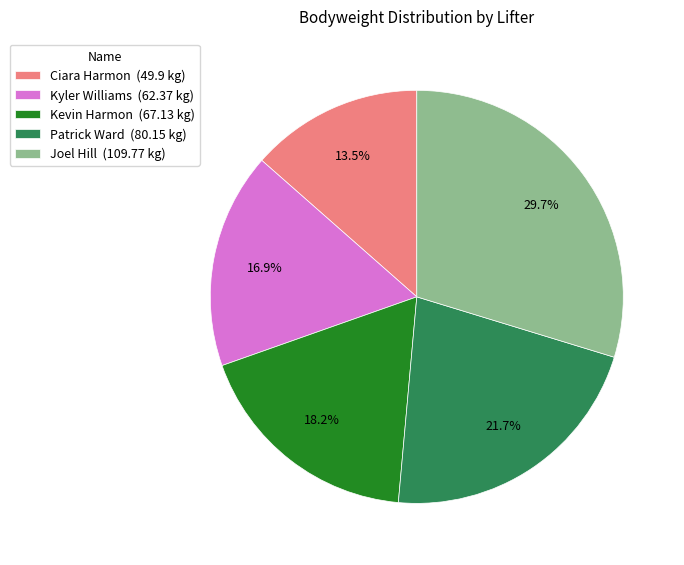

Does Kevin Harmon (67.13 kg) represent more than half of the total?

No